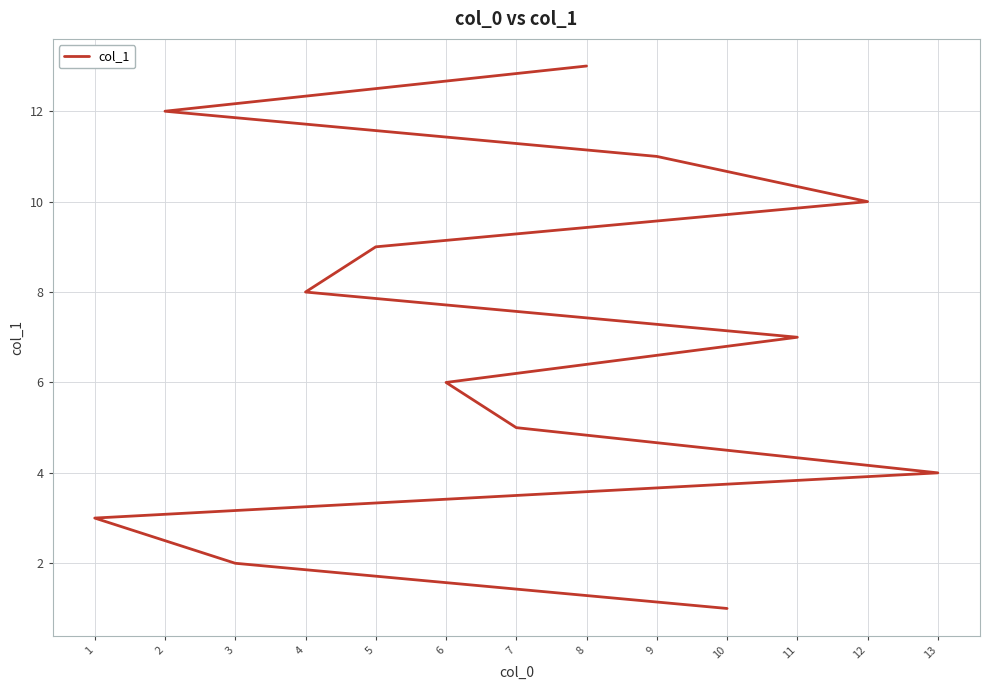

How many data points are above 7?

6